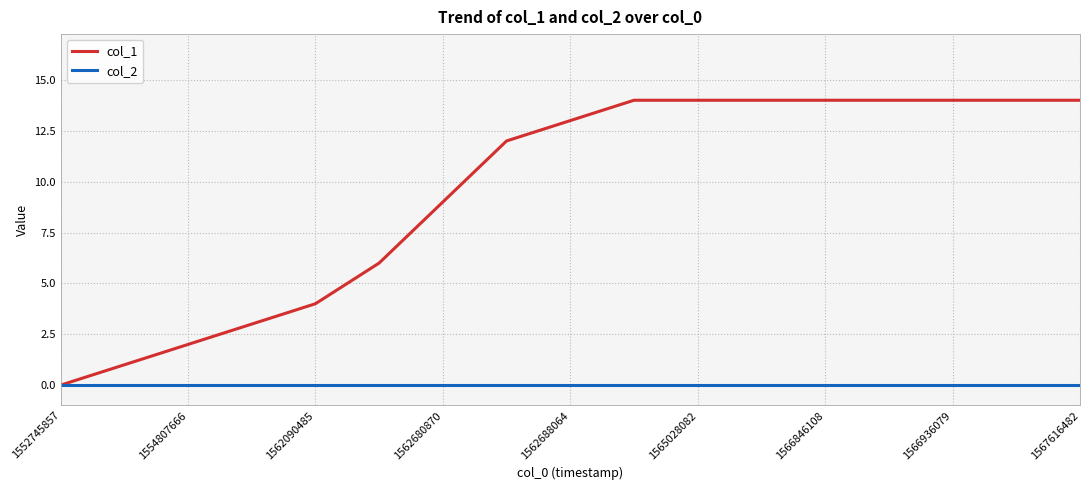

List the series in order of their peak value, lowest first.

col_2, col_1